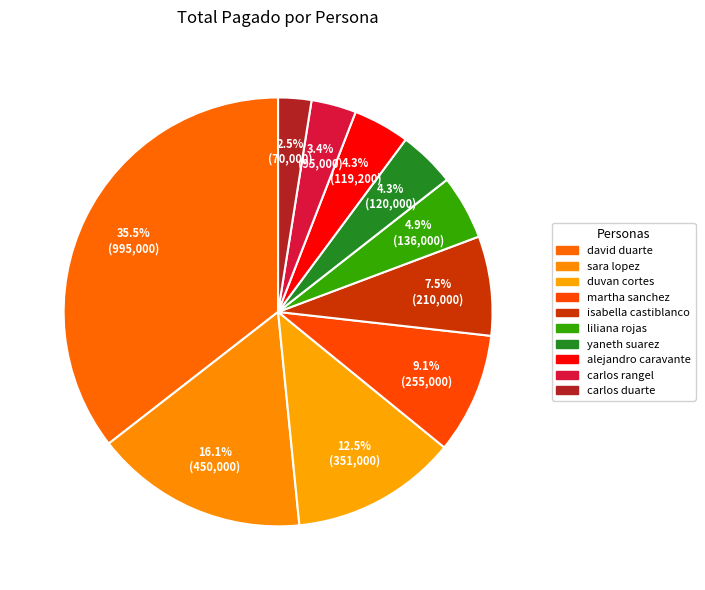

Which slice is the largest?

david duarte